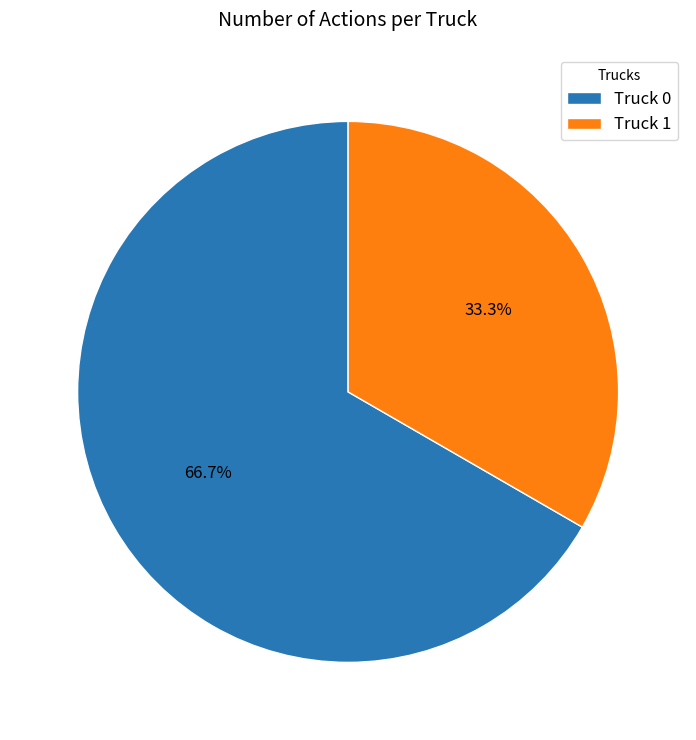

Is there a majority slice in this chart?

Yes